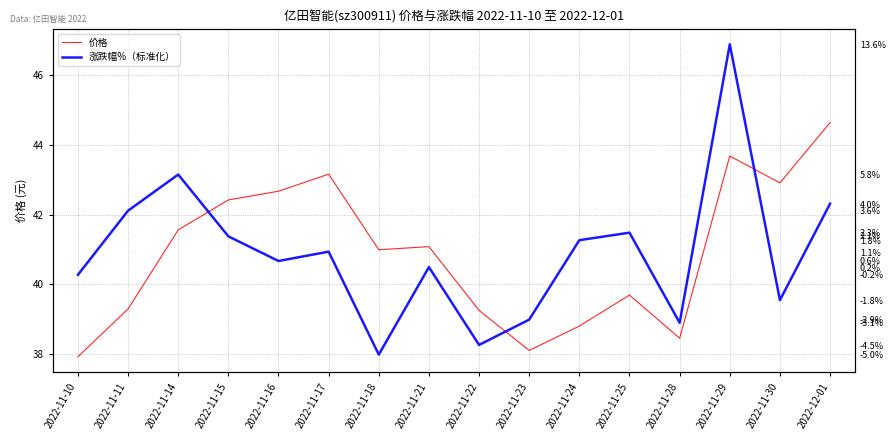

Which series changed the most between 2022-11-22 and 2022-11-23?

价格